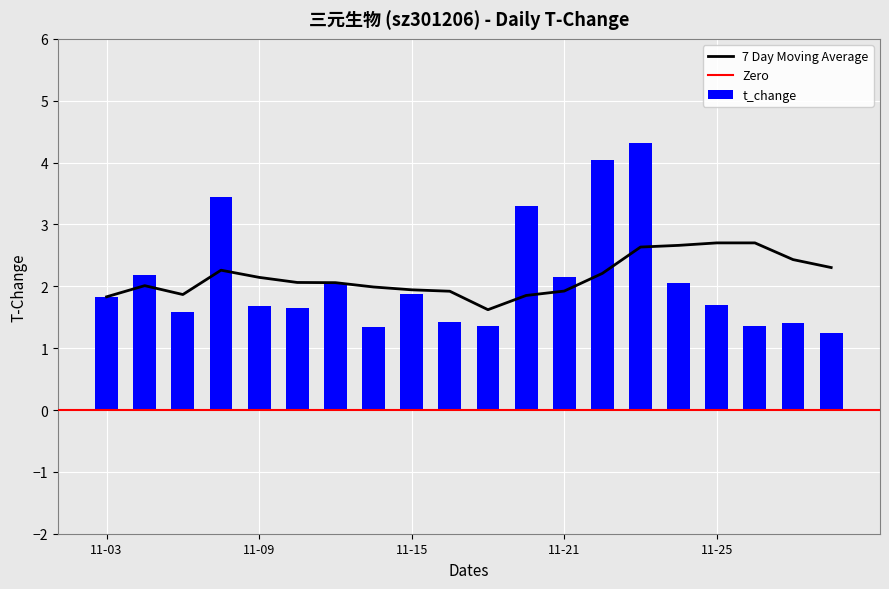

True or false: the data shows 3.6 at 2022-11-24.

False